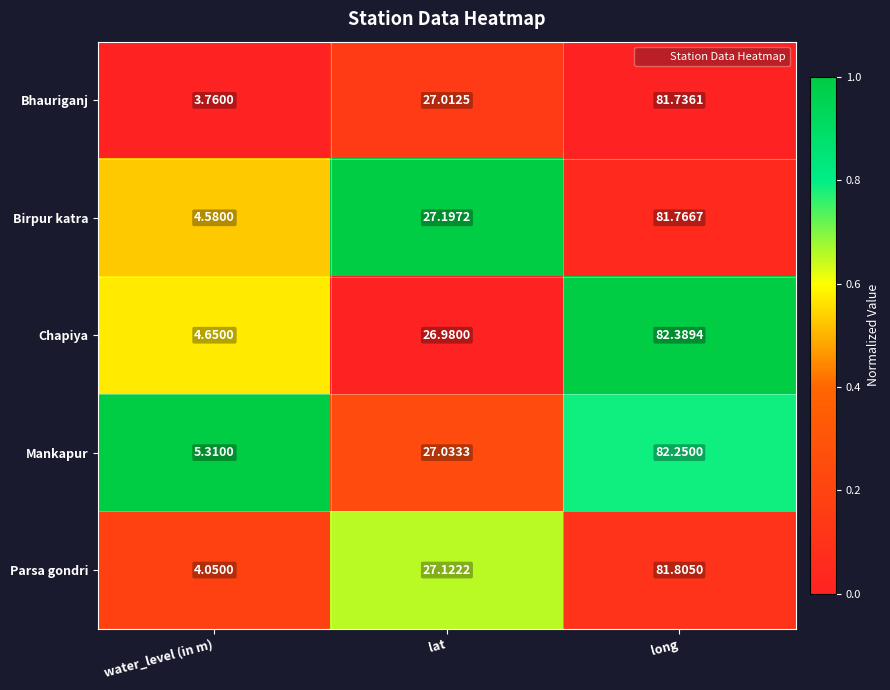

Where is Parsa gondri nearest to the value 42?

lat